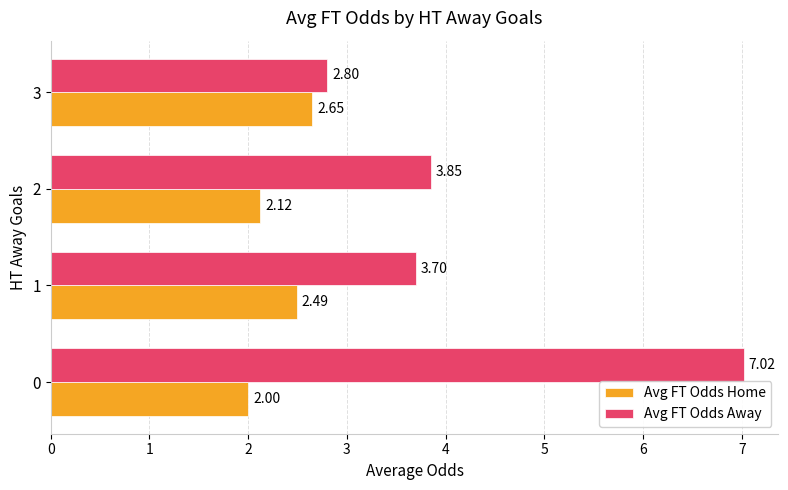

True or false: Avg FT Odds Home has a value of 3.6 at 0.

False